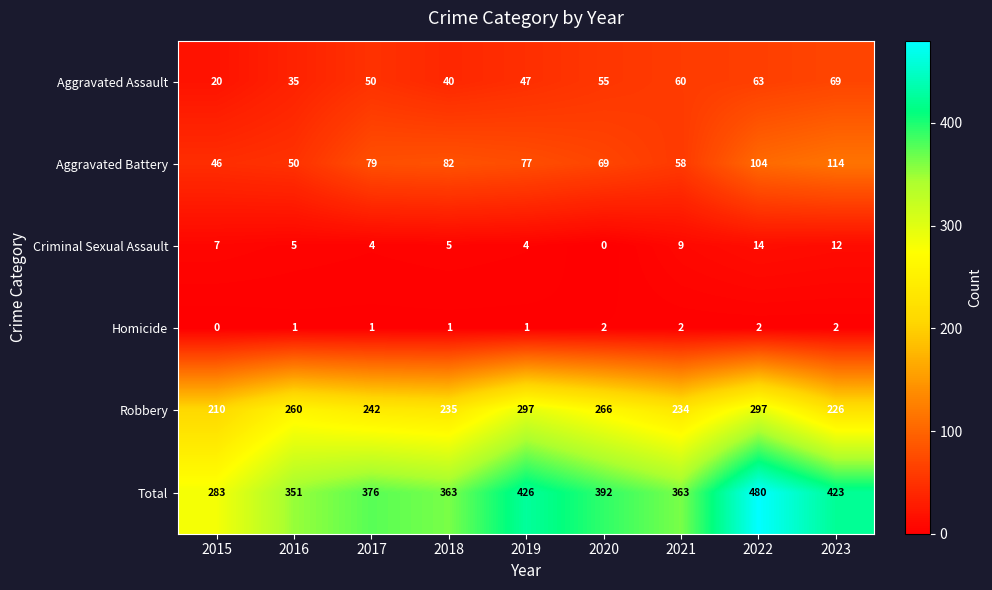

How many data points in Homicide are less than 1?

1